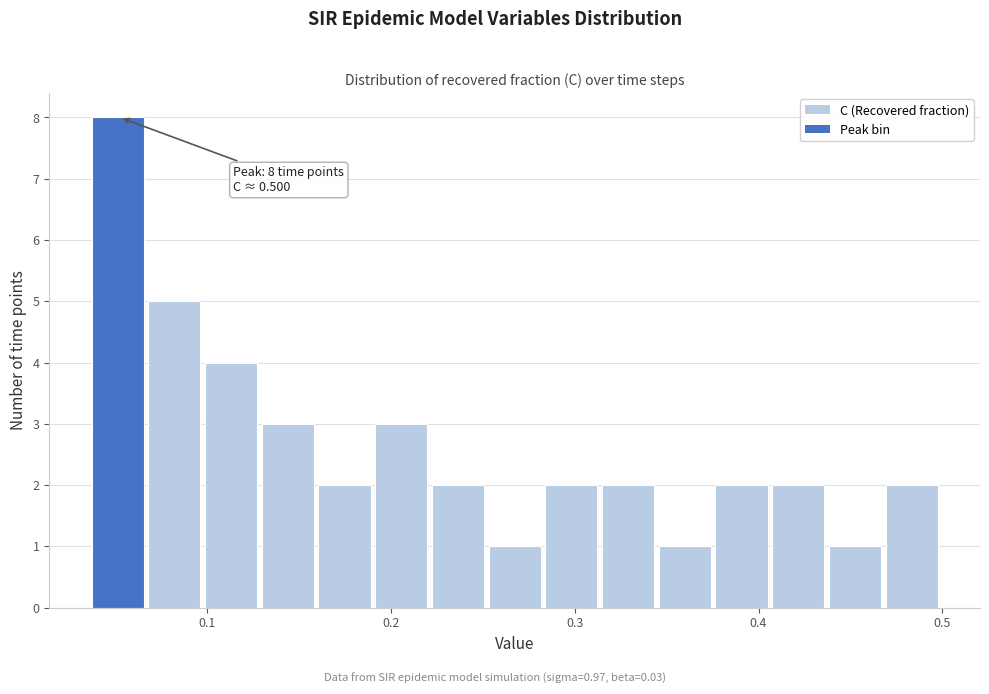

Read against the x-axis, roughly where is the centre of the tallest bar?

0.05